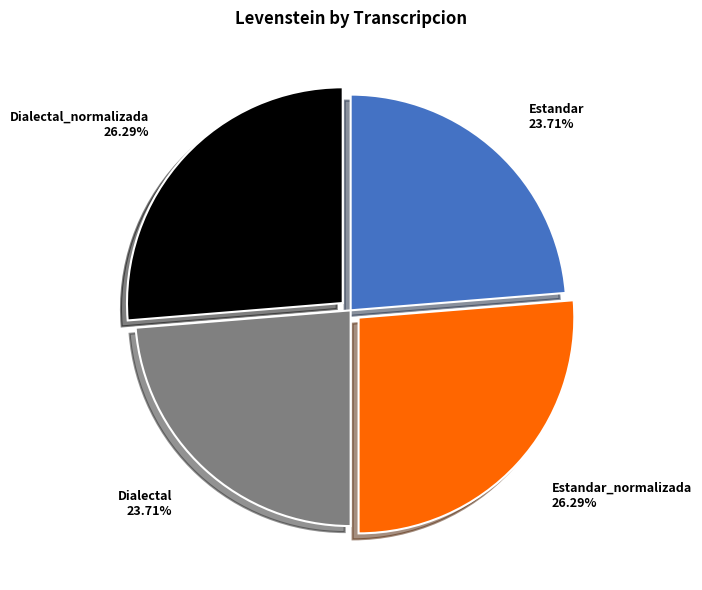

To the nearest percent, what percentage of the pie is Dialectal?

24%